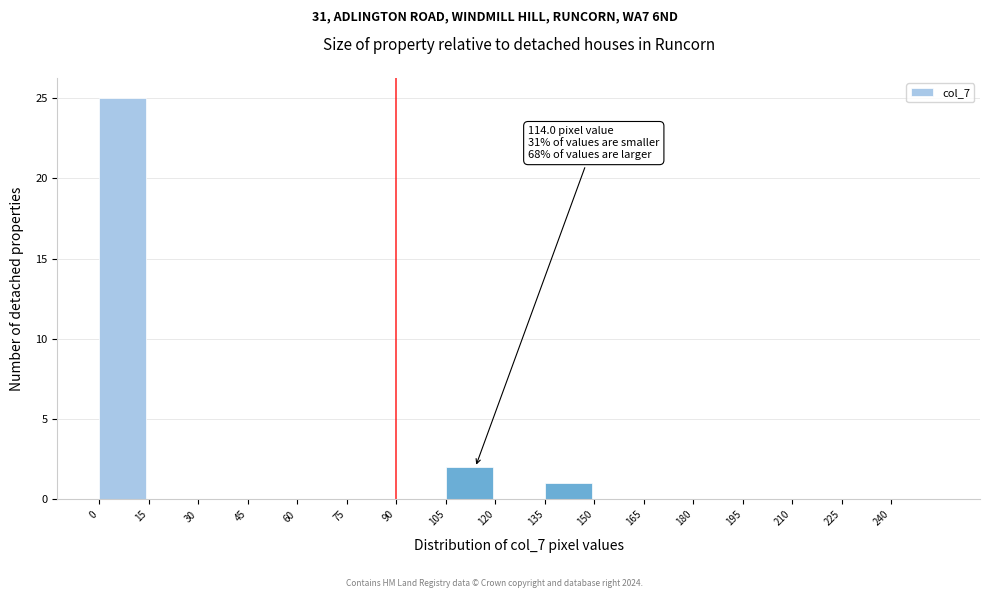

Over which range of the x-axis is the bar tallest?

0 to 15